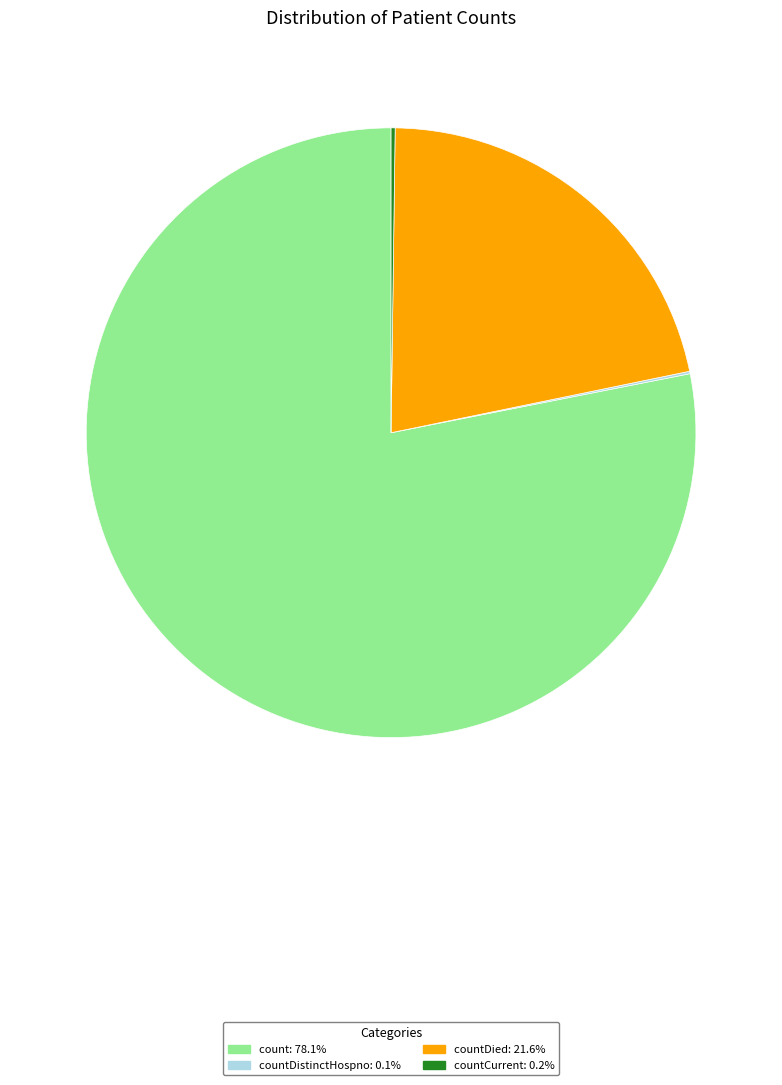

Combined, do count: 78.1% and countDied: 21.6% account for over 50%?

Yes